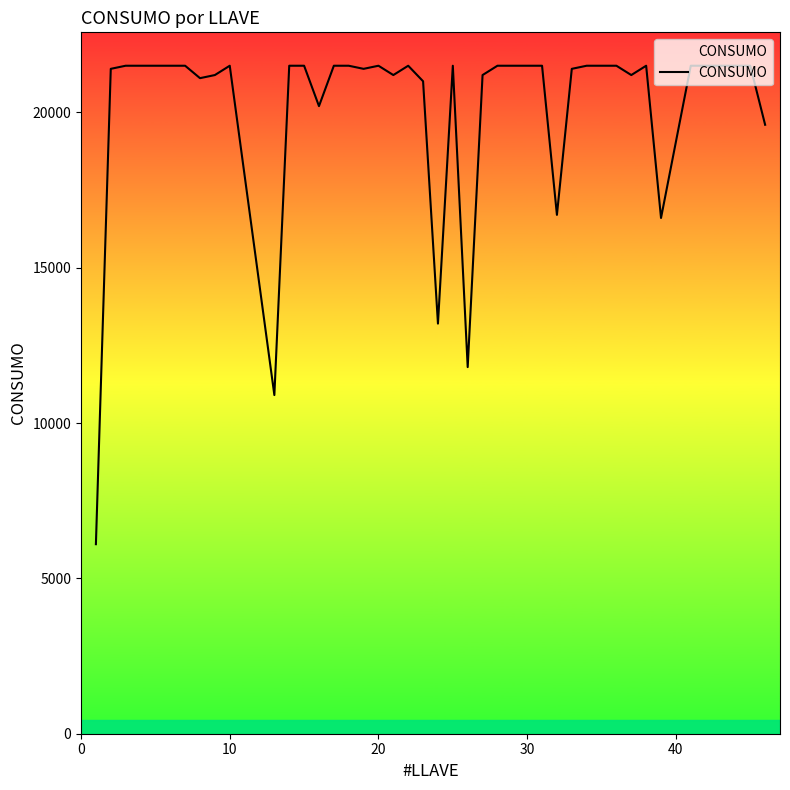

What is the maximum value shown in the chart?

21500